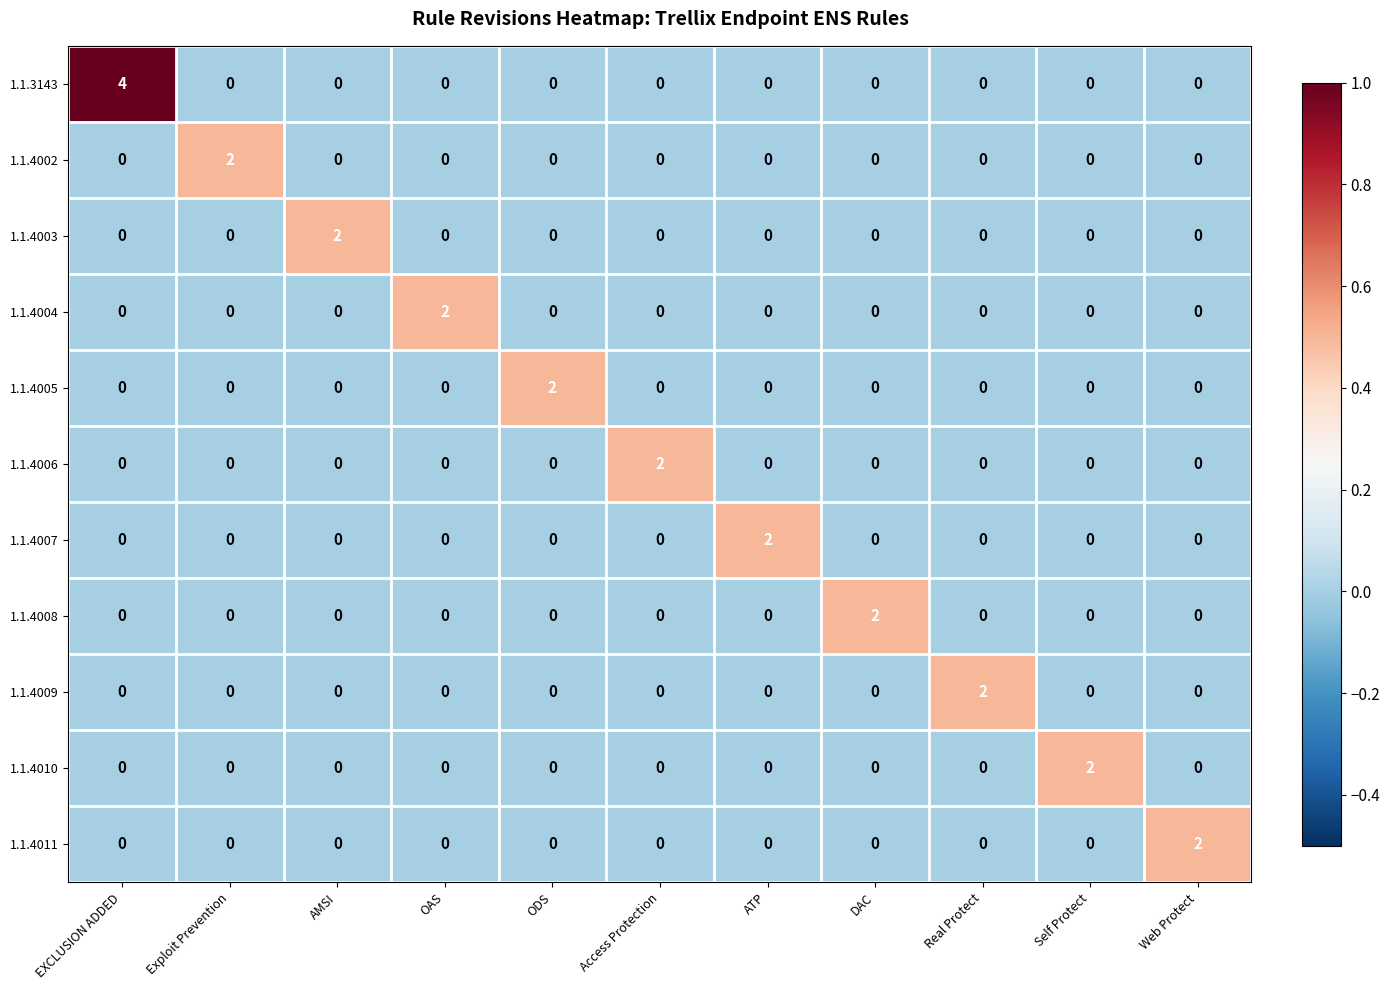

Count the number of categories in the chart.

11